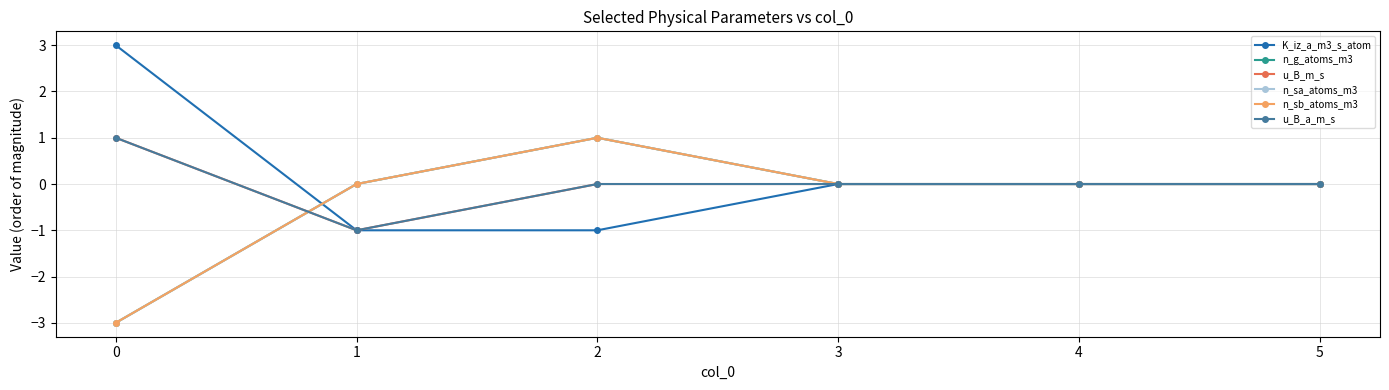

Does the chart have visible grid lines?

Yes